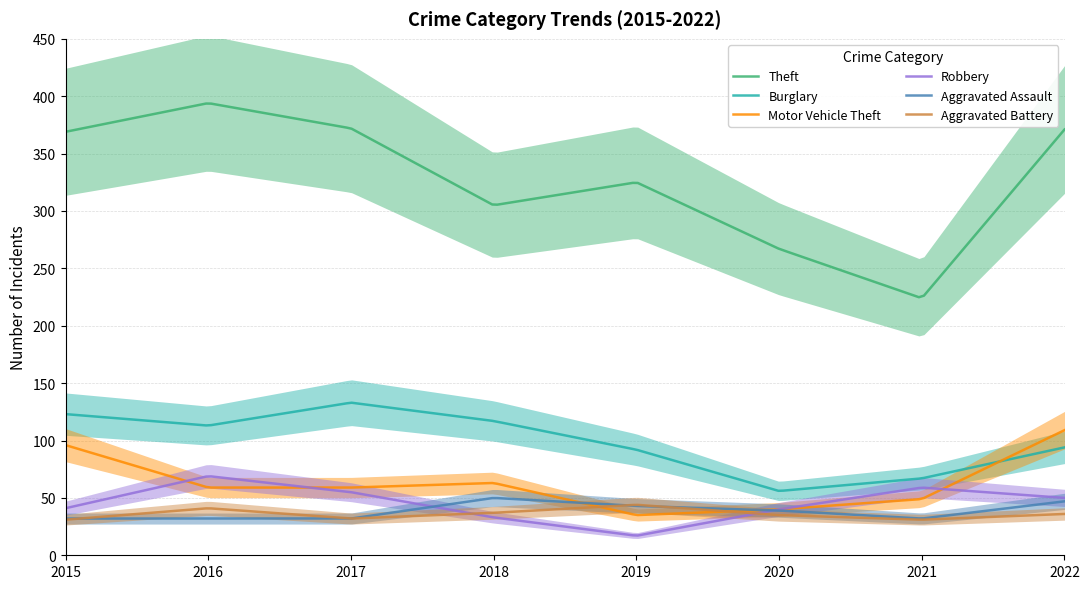

What is the minimum value shown in the chart?

17